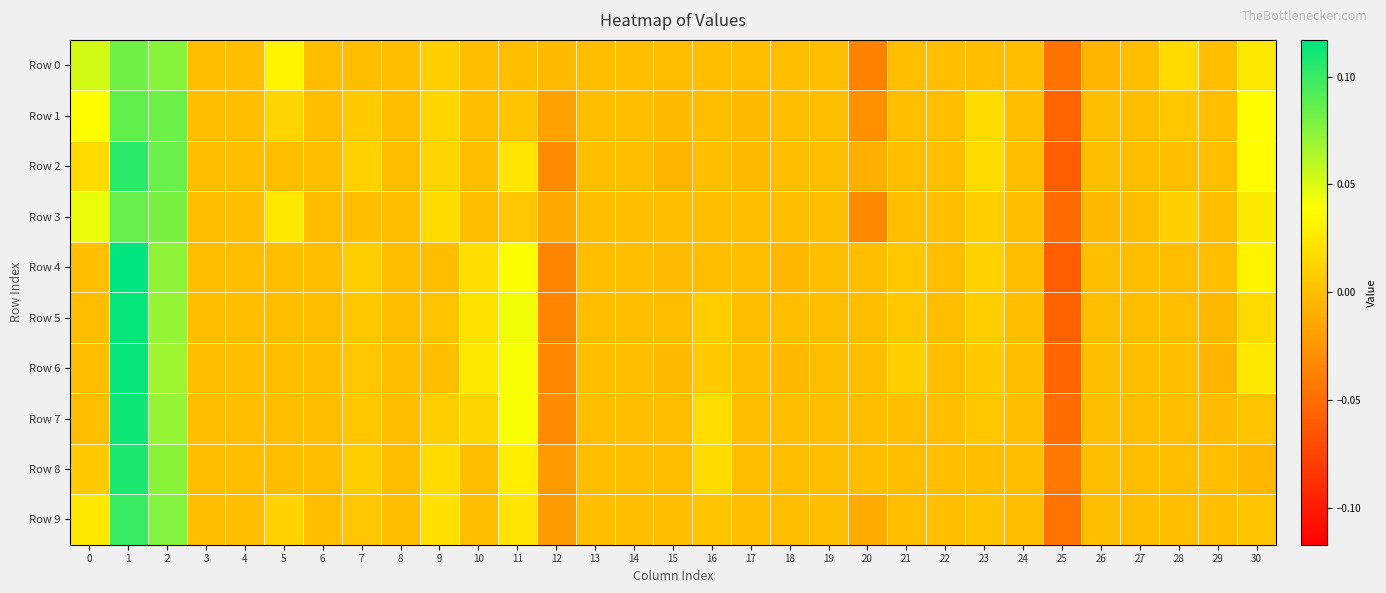

How many data points does each series have?

31